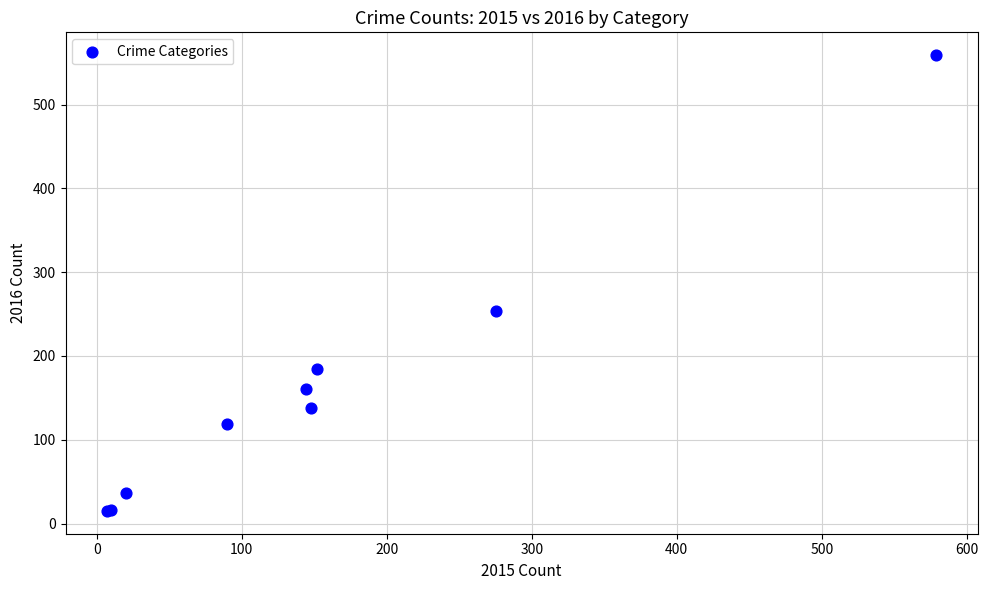

What Y value in the scatter plot is closest to 287?

254